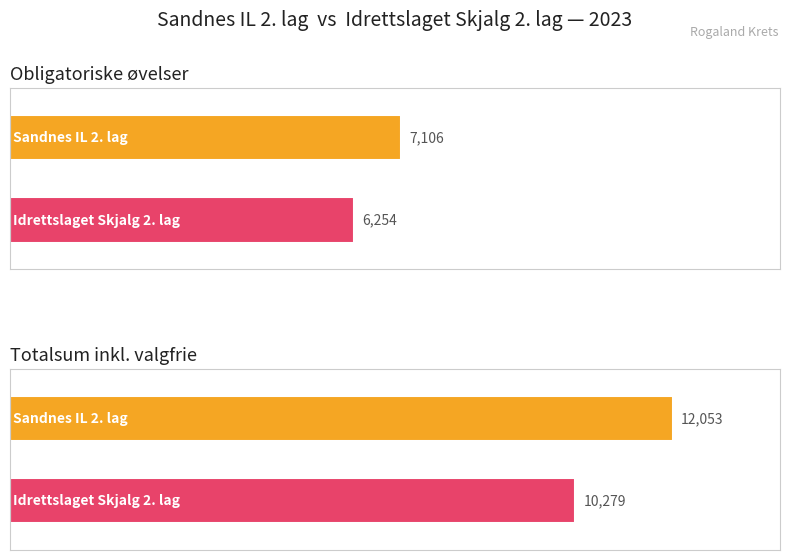

At how many categories does at least one series exceed 6682?

2